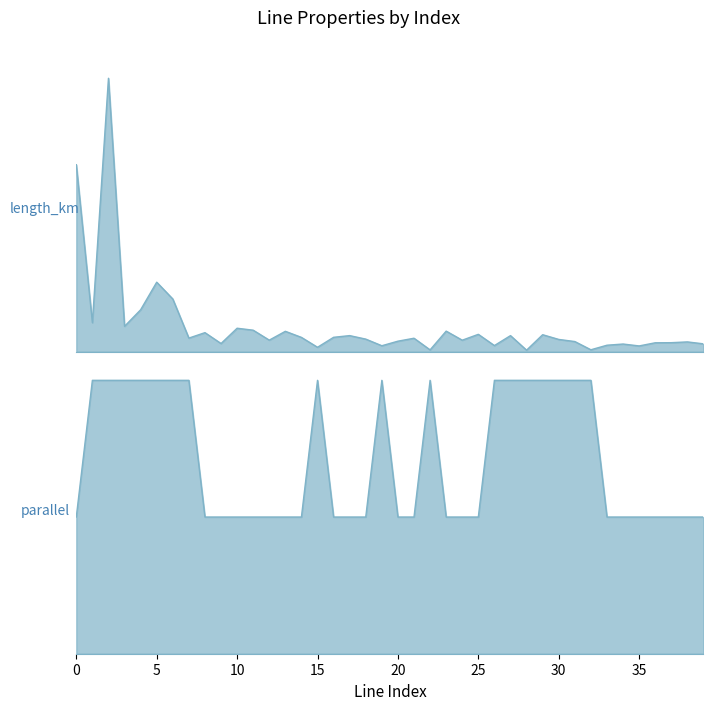

True or false: parallel and length_km intersect in this chart.

False